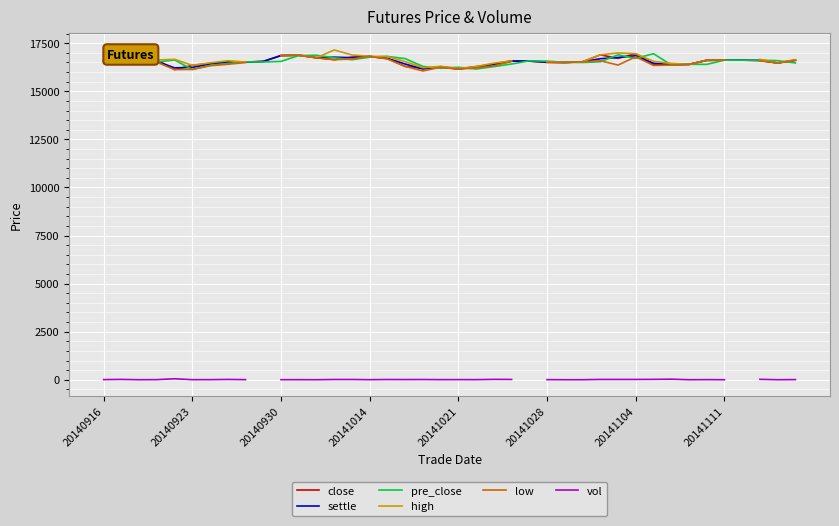

True or false: low and high cross at least once.

False